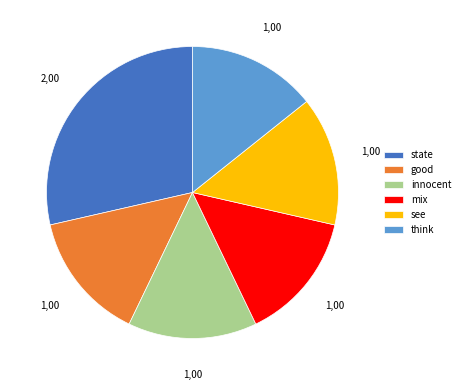

What is the ratio of the value at good to the value at innocent?

1.0